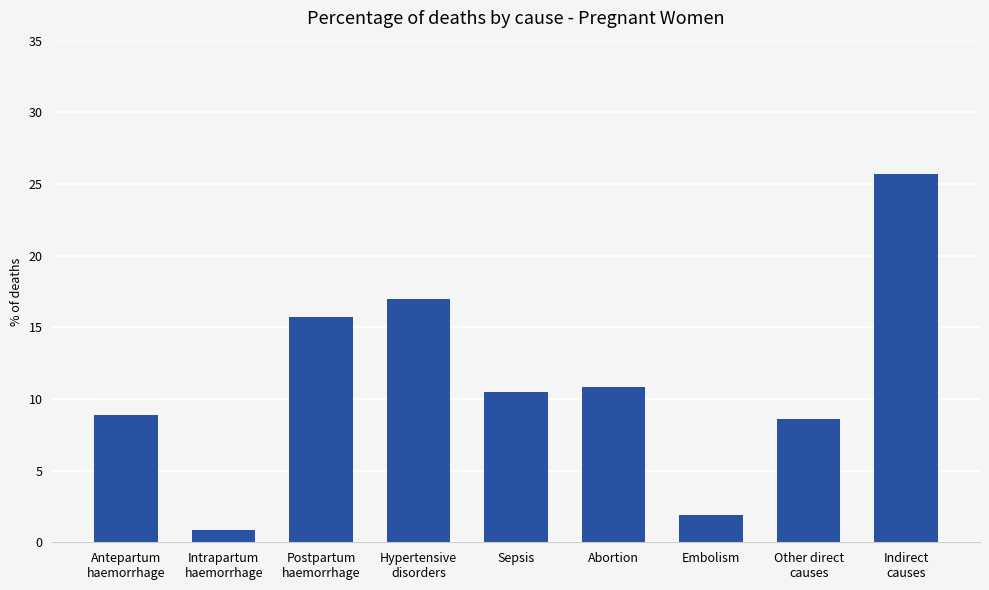

What value does the data have at Hypertensive
disorders?

17.0